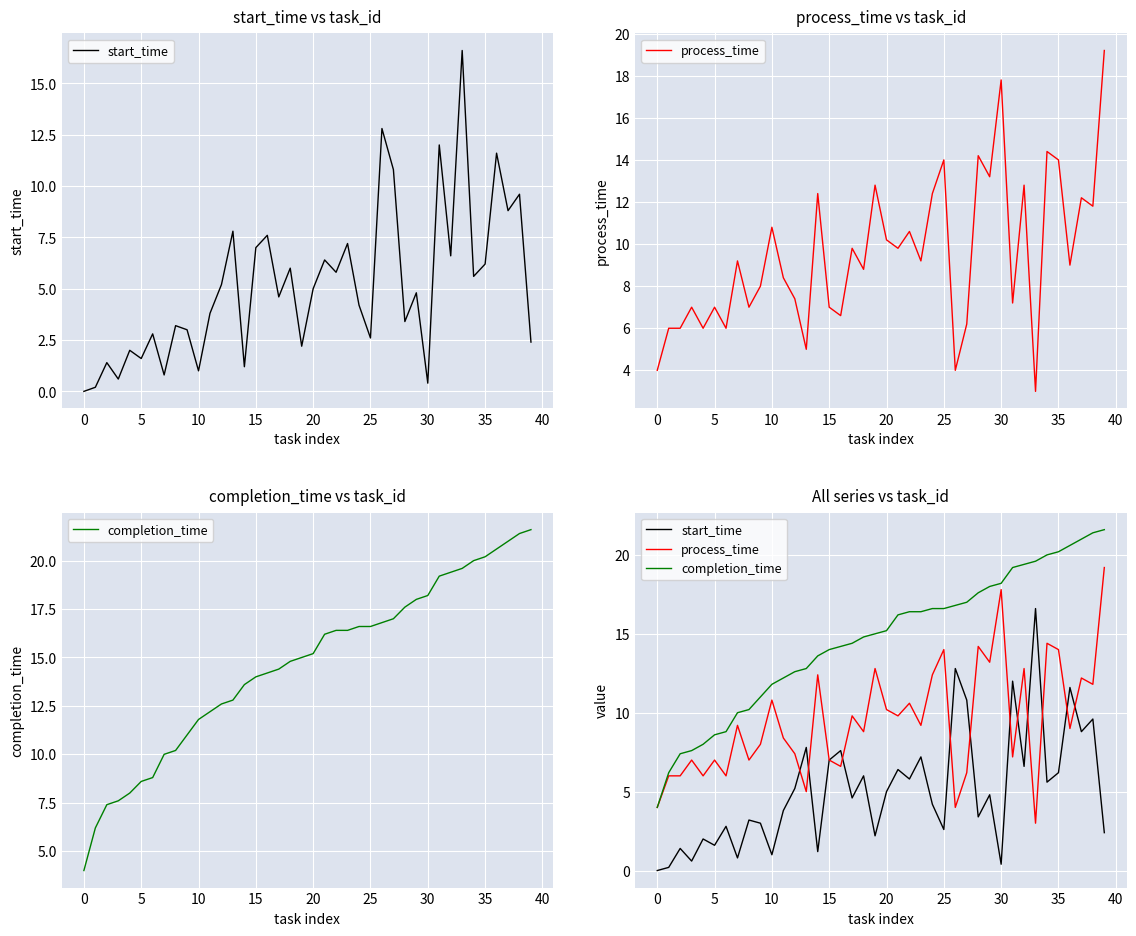

Which series changed the most between 11 and 31?

start_time